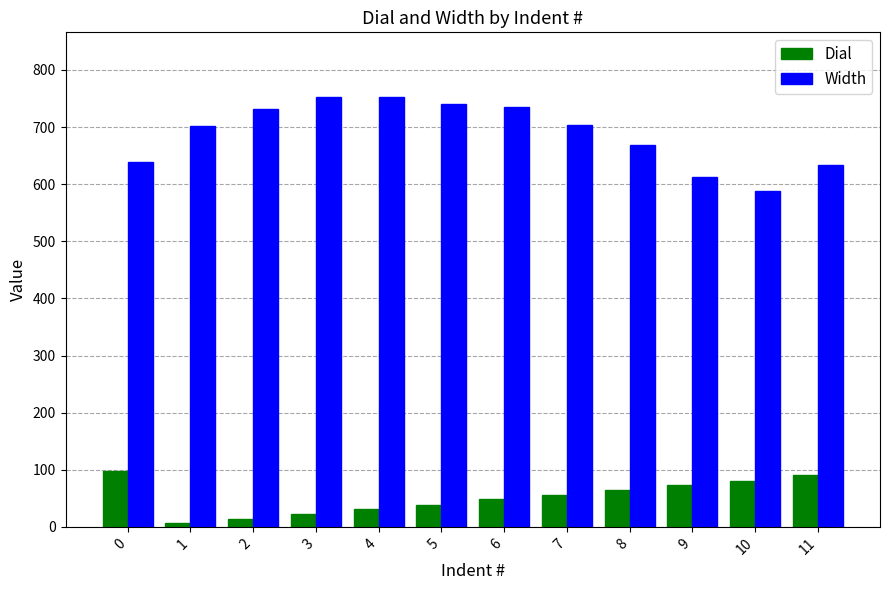

Where is Dial nearest to the value 52?

6